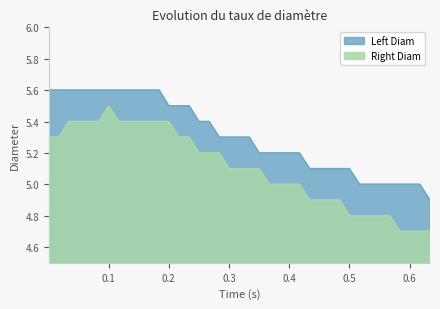

List the series in order of their peak value, highest first.

Left Diam, Right Diam